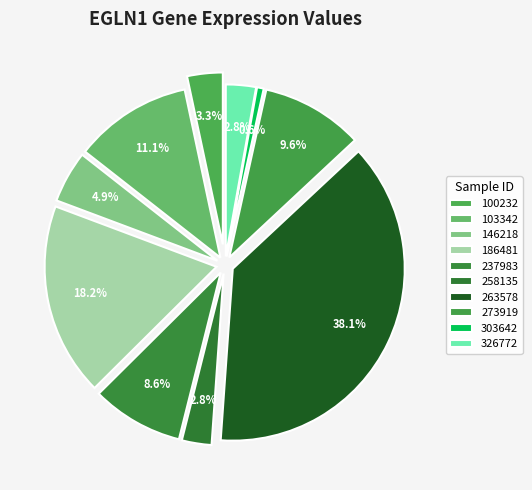

Is there any slice that represents more than half of the pie?

No